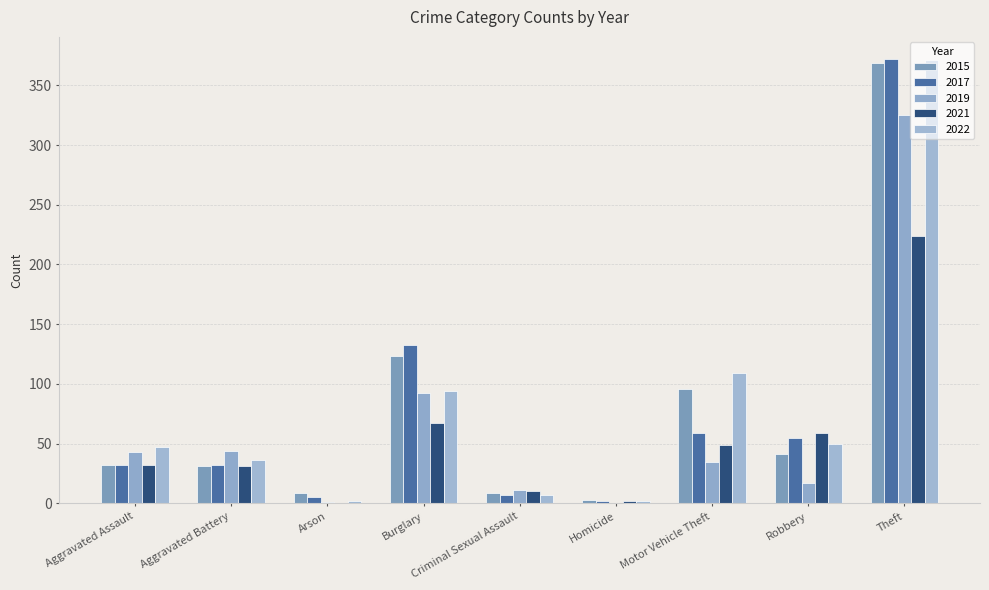

Reading left to right, extract all data points from this chart.

2015: 32	31	9	123	9	3	96	41	369
2017: 32	32	5	133	7	2	59	55	372
2019: 43	44	1	92	11	0	35	17	325
2021: 32	31	0	67	10	2	49	59	224
2022: 47	36	2	94	7	2	109	50	371